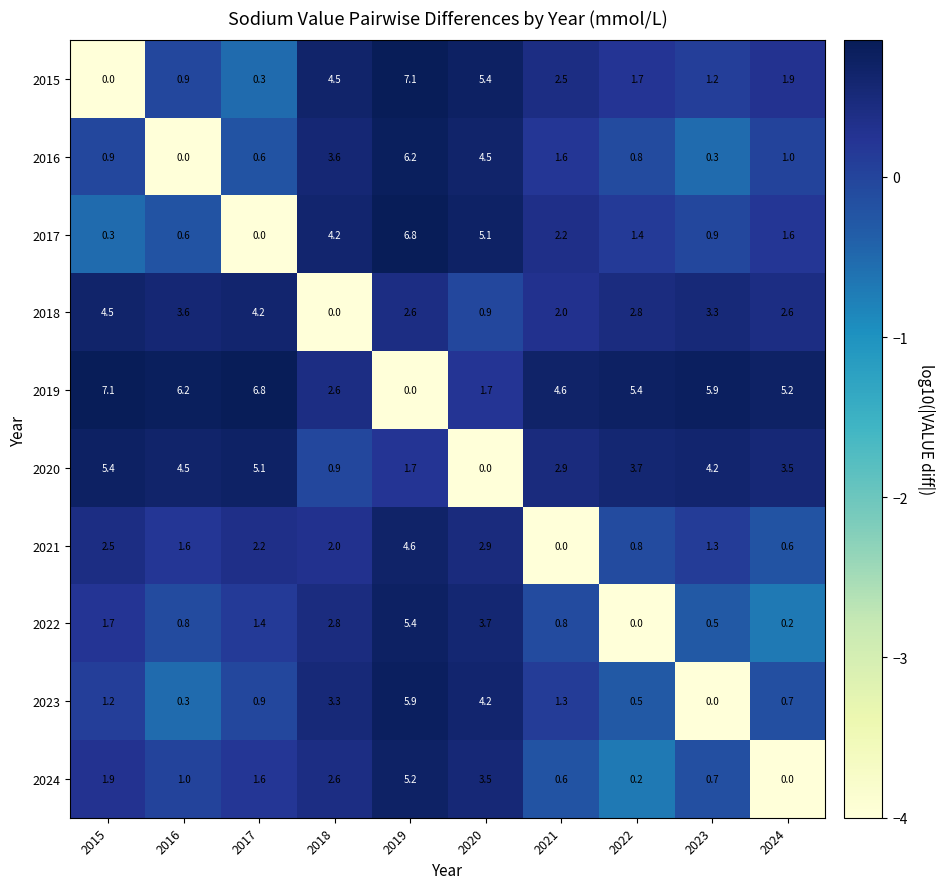

What is the minimum value shown in the chart?

0.0